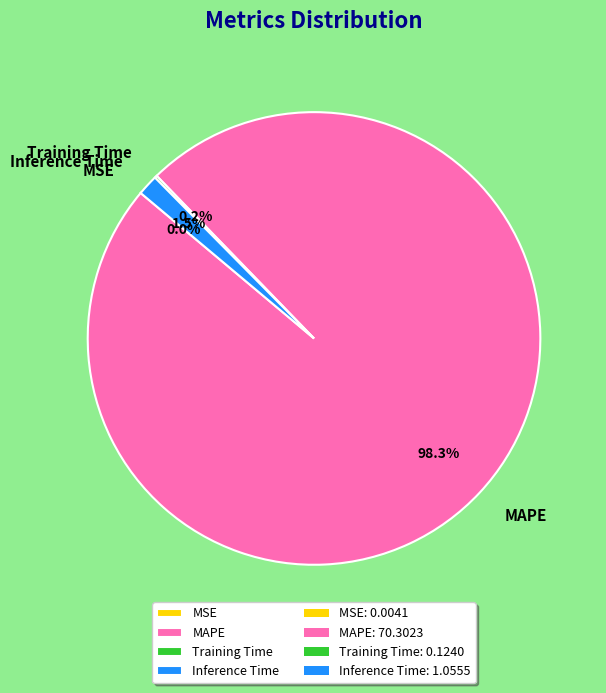

Which category has the biggest portion of the pie?

MAPE